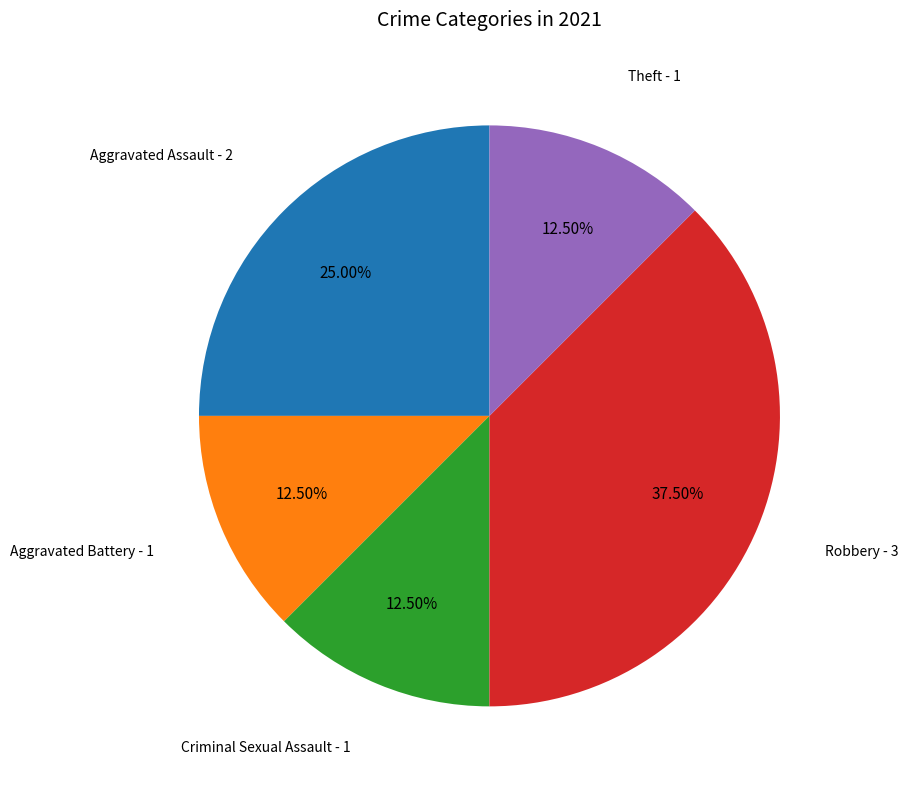

To the nearest percent, what is the average slice percentage?

20%